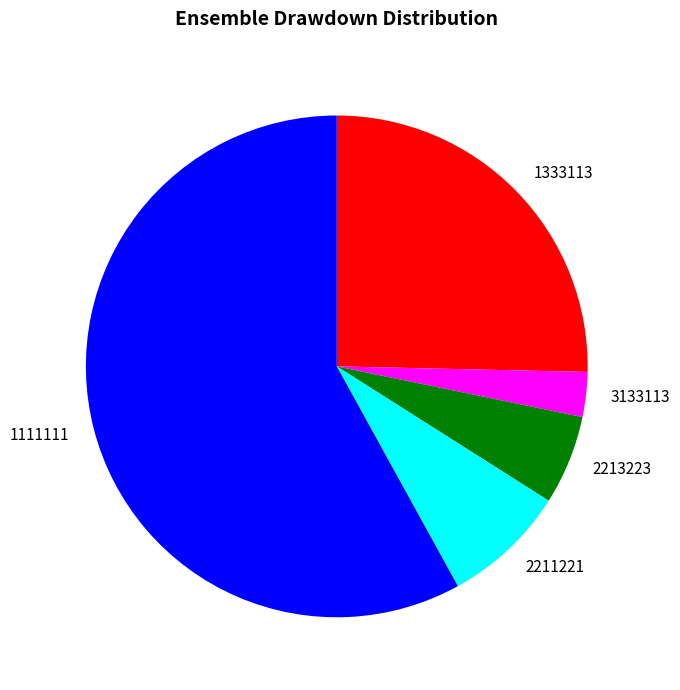

How many segments does this pie chart have?

5